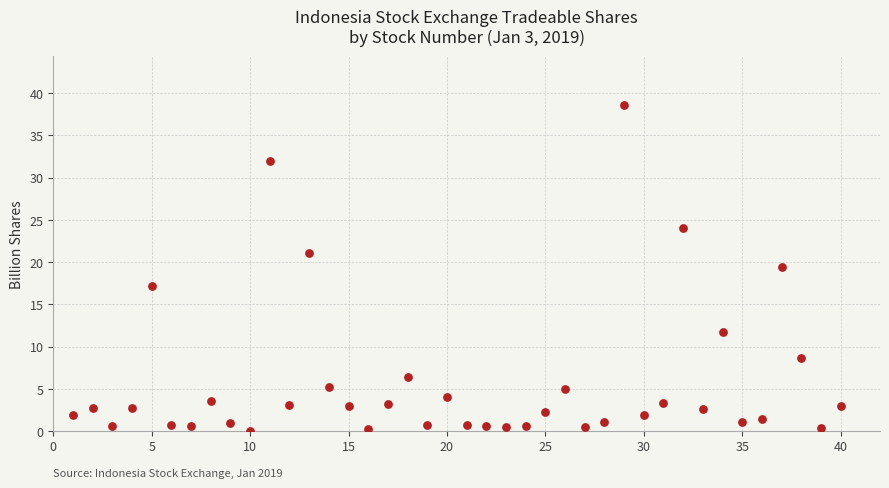

What is the range of Y values (max minus min)?

38.6